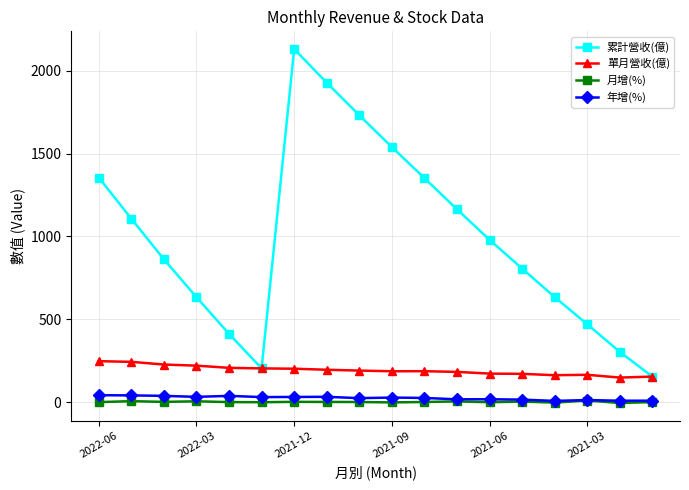

How many distinct data groups are displayed?

4